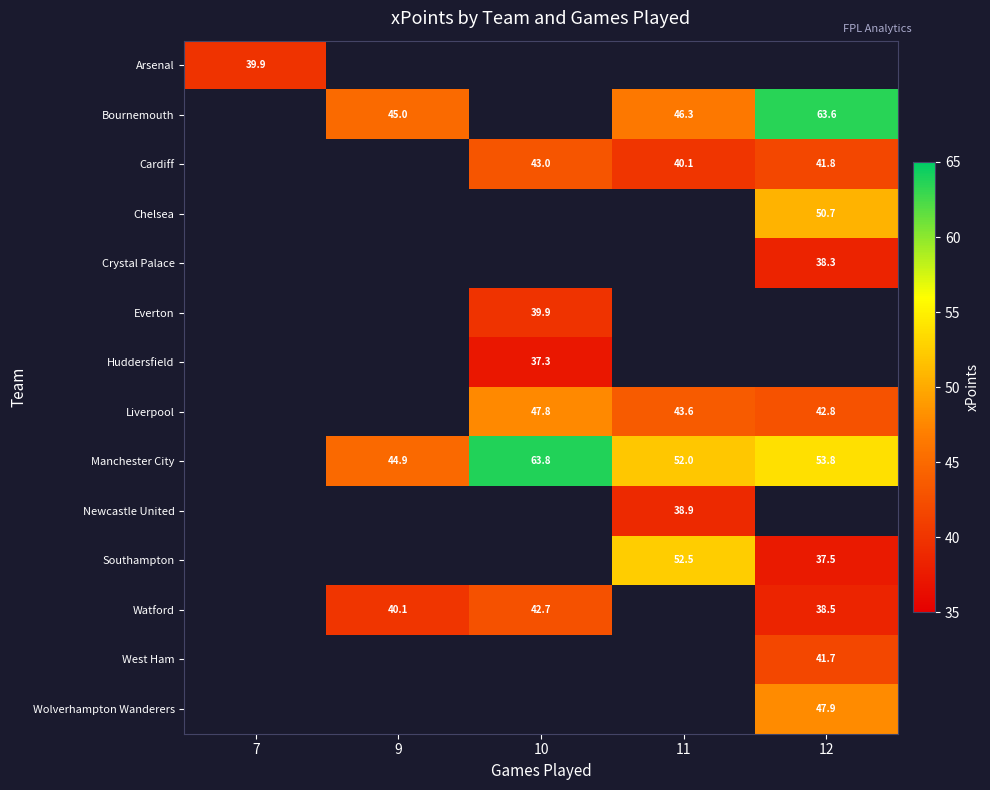

The value of Huddersfield at 10 is 25.8. True or false?

False